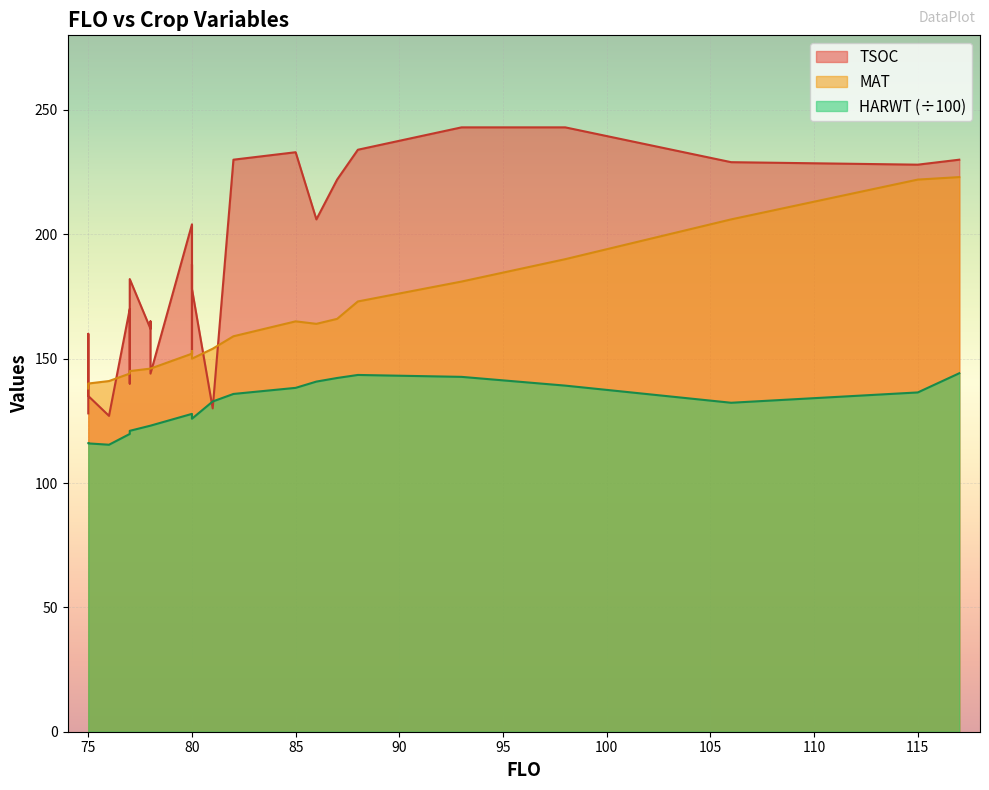

How many data points in TSOC are above 182?

12